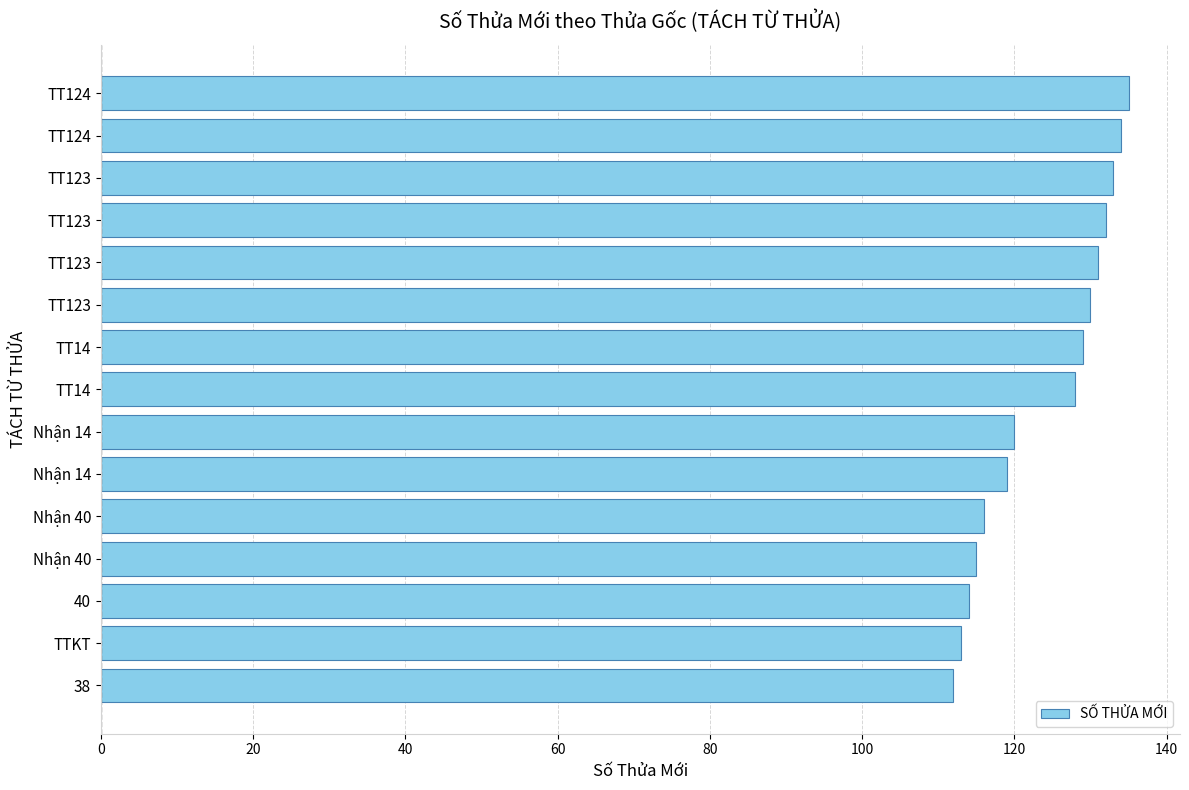

Are the bars horizontal?

Yes